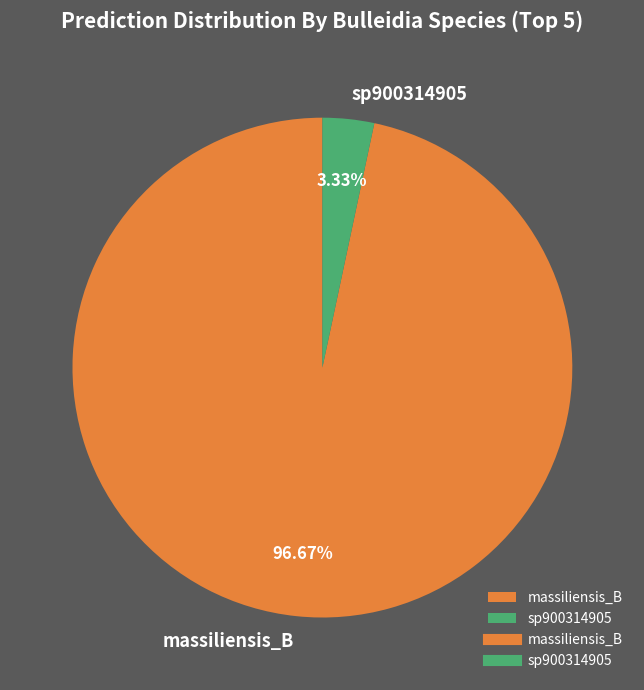

To the nearest percent, what is the average slice percentage?

50%